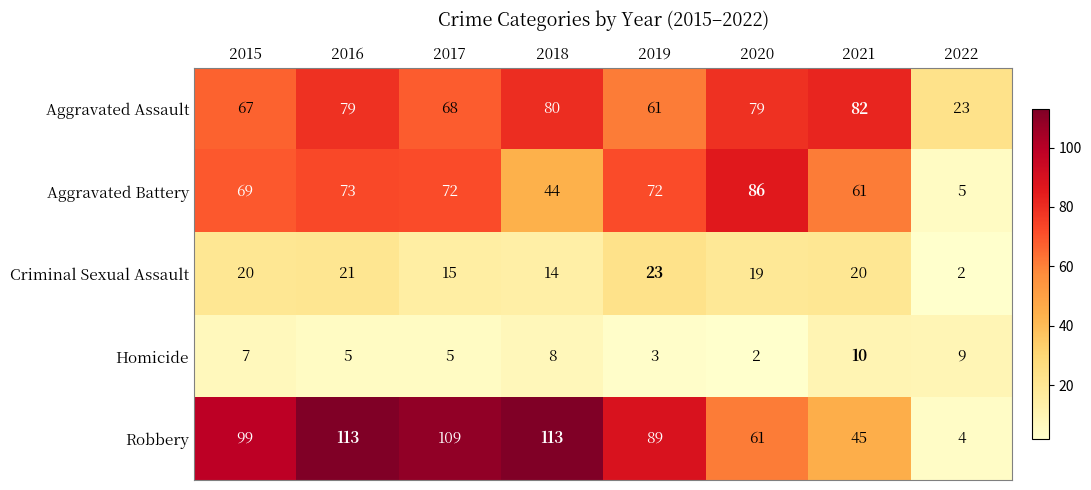

At which label does Aggravated Assault reach its minimum?

2022